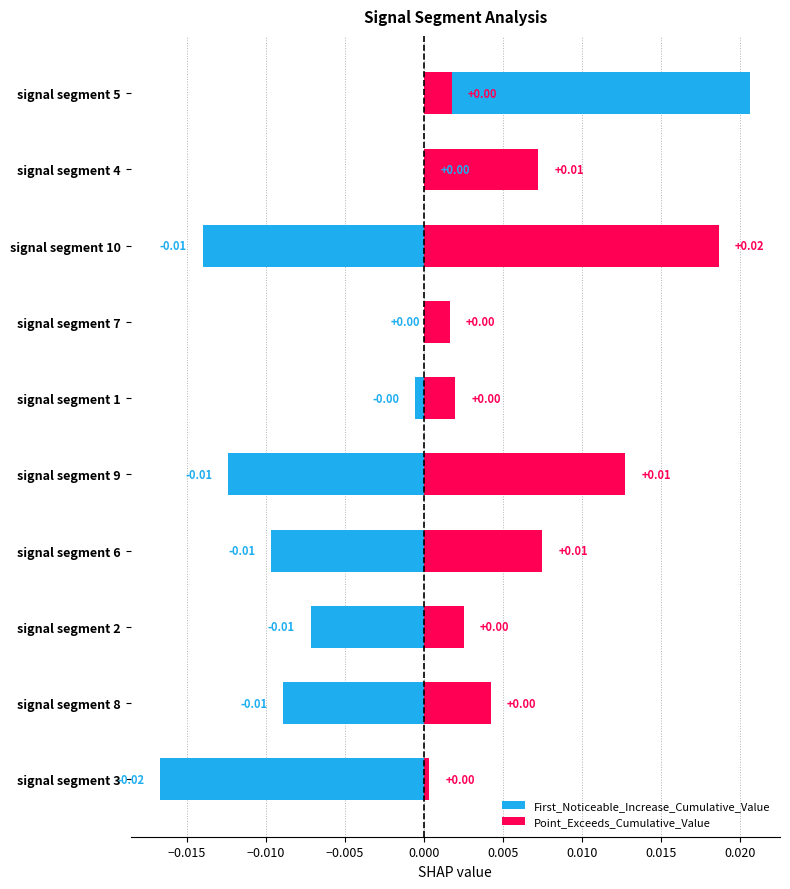

How many groups of bars are there?

10